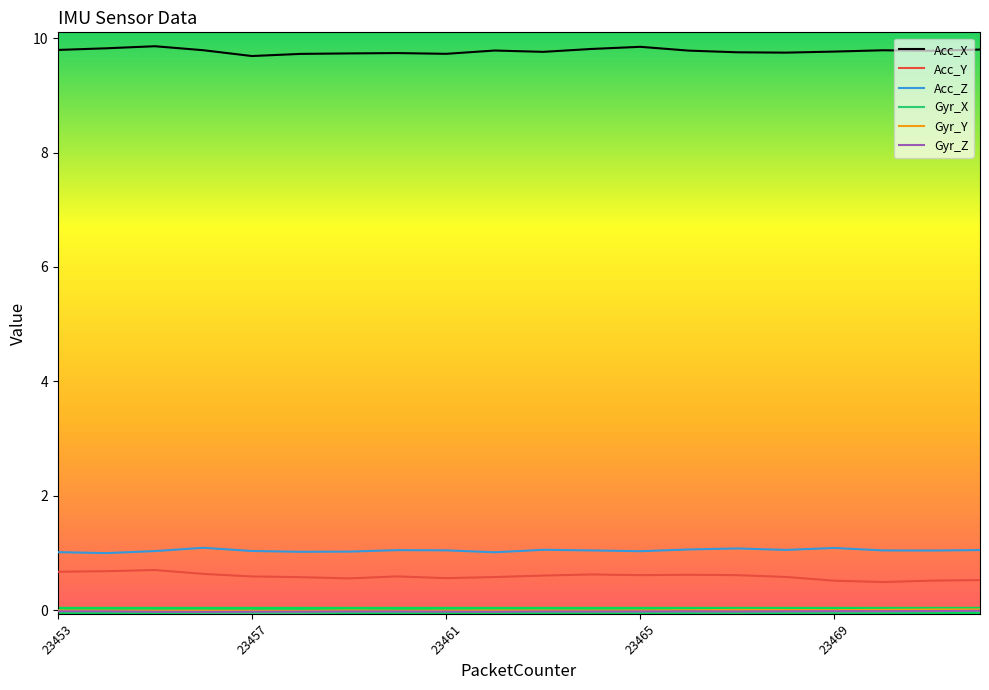

Which series has the largest total across all categories?

Acc_X